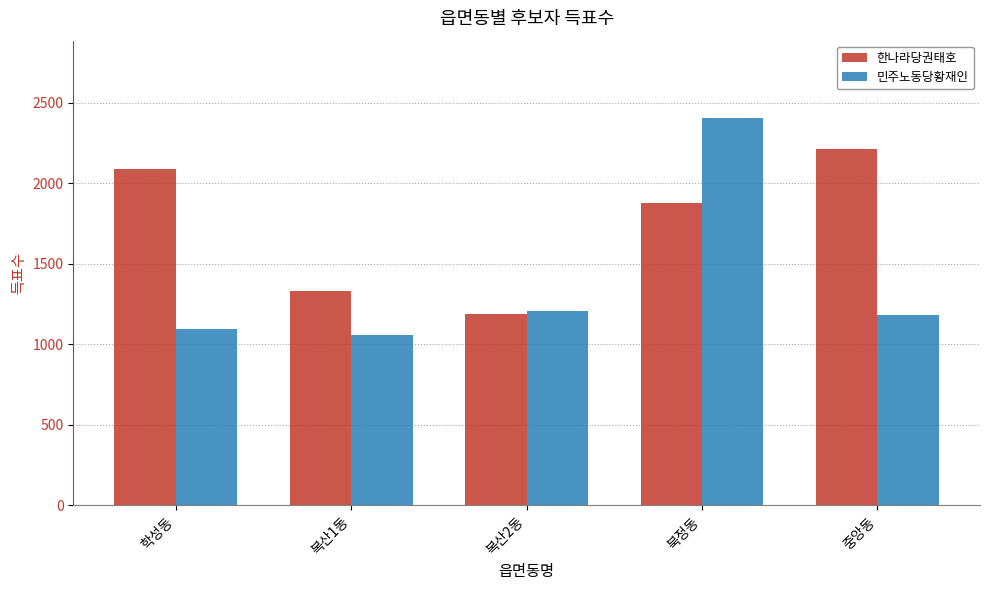

Rank the categories by 한나라당권태호 value from lowest to highest.

복산2동, 복산1동, 북정동, 학성동, 중앙동